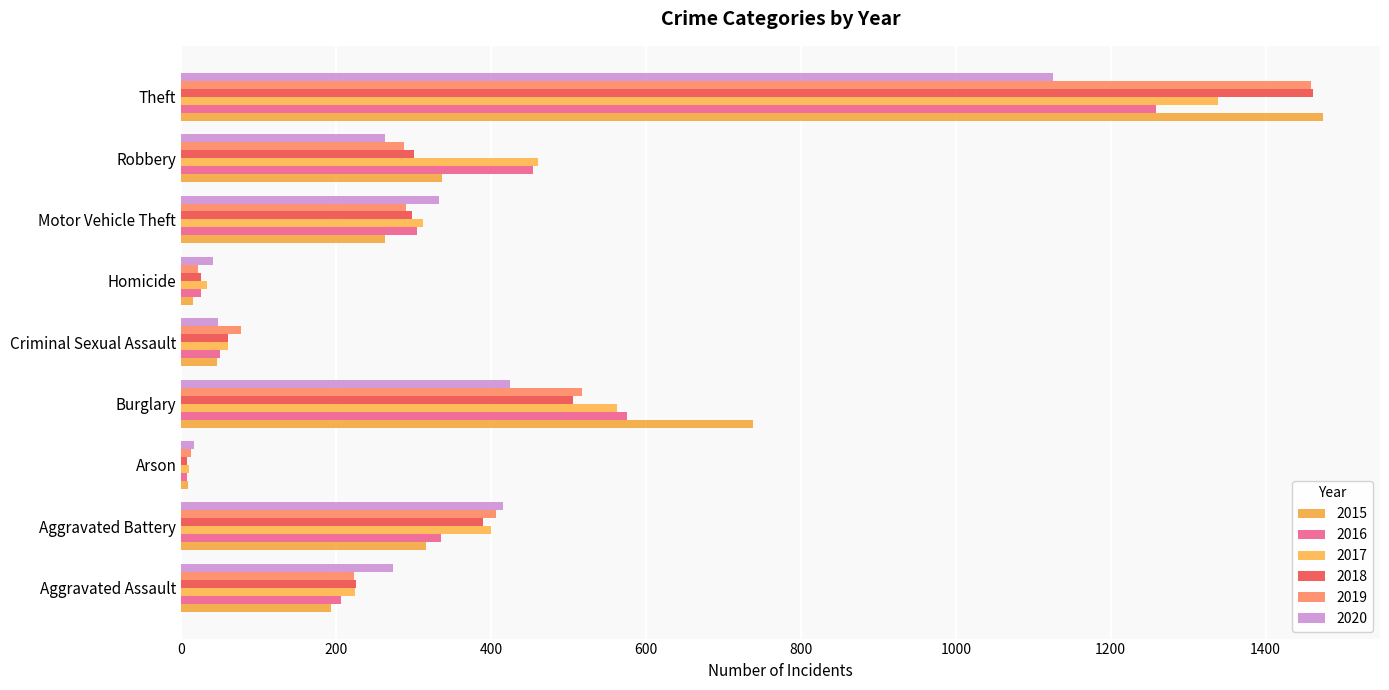

What is the label of the 5th bar from the left?

Criminal Sexual Assault